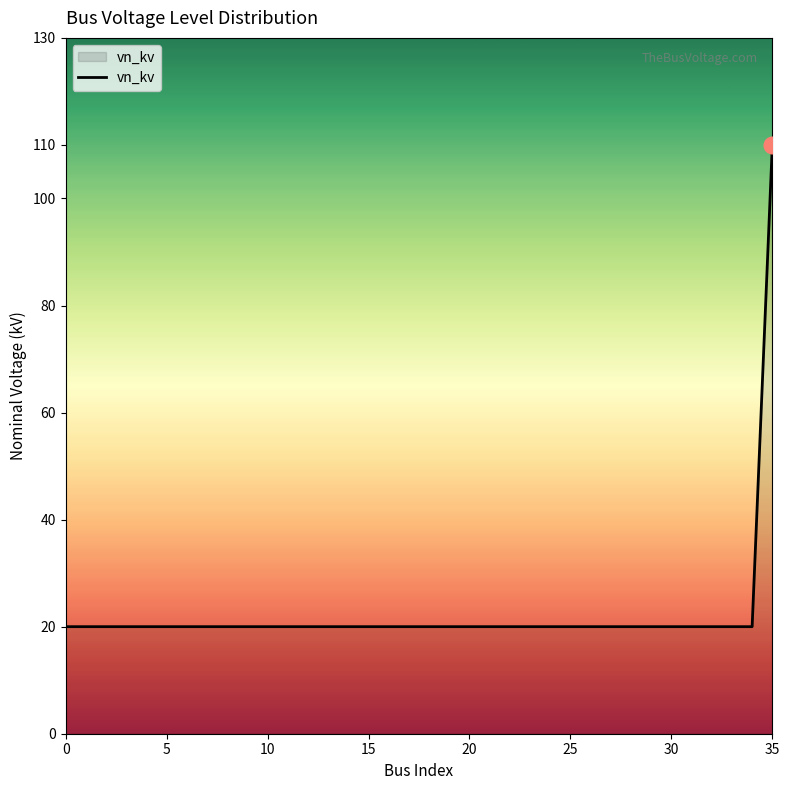

What is the greatest value displayed?

110